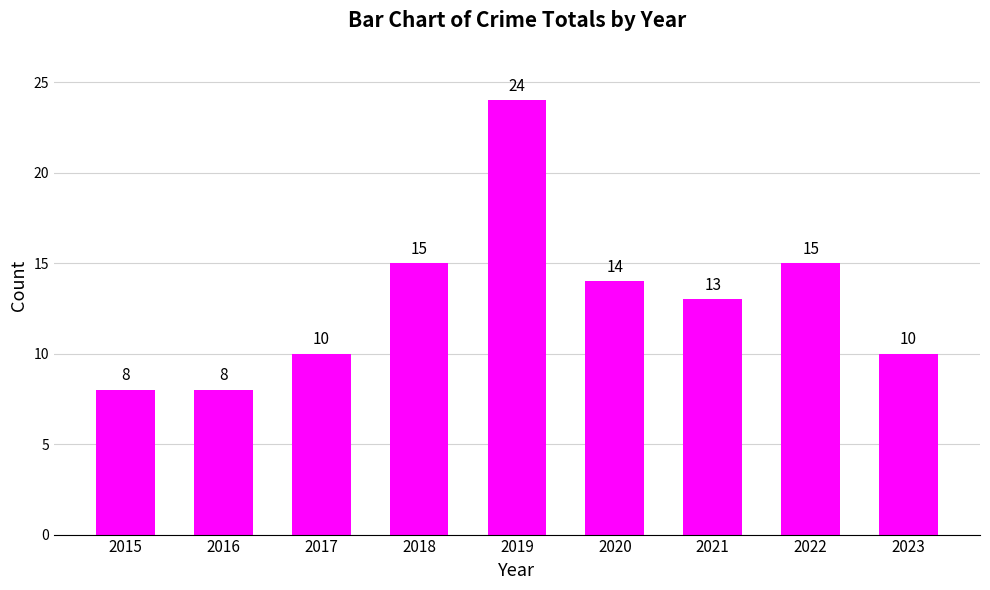

What is the difference between the second highest and second lowest values?

7